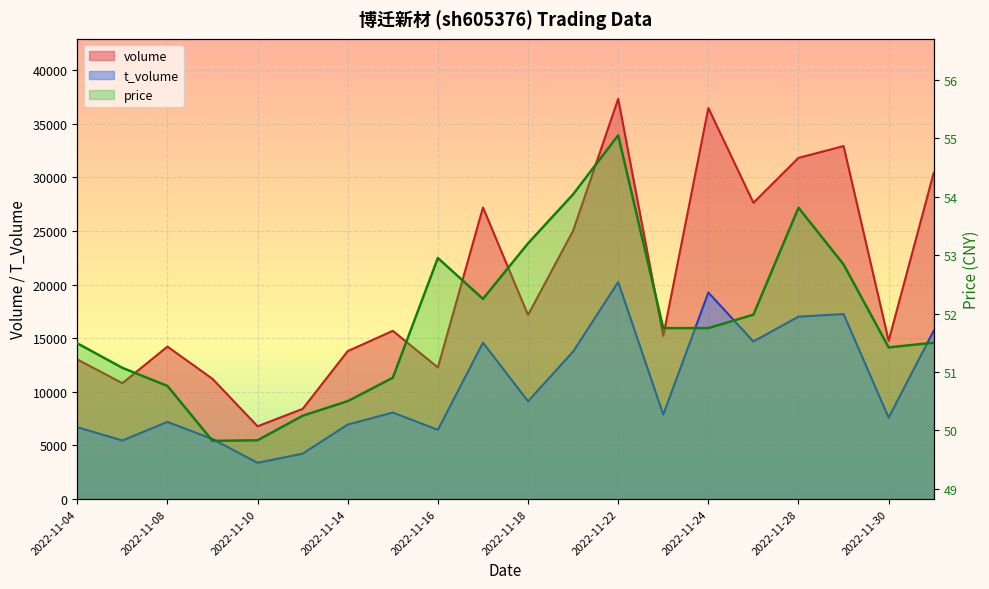

How many series are shown in this chart?

3